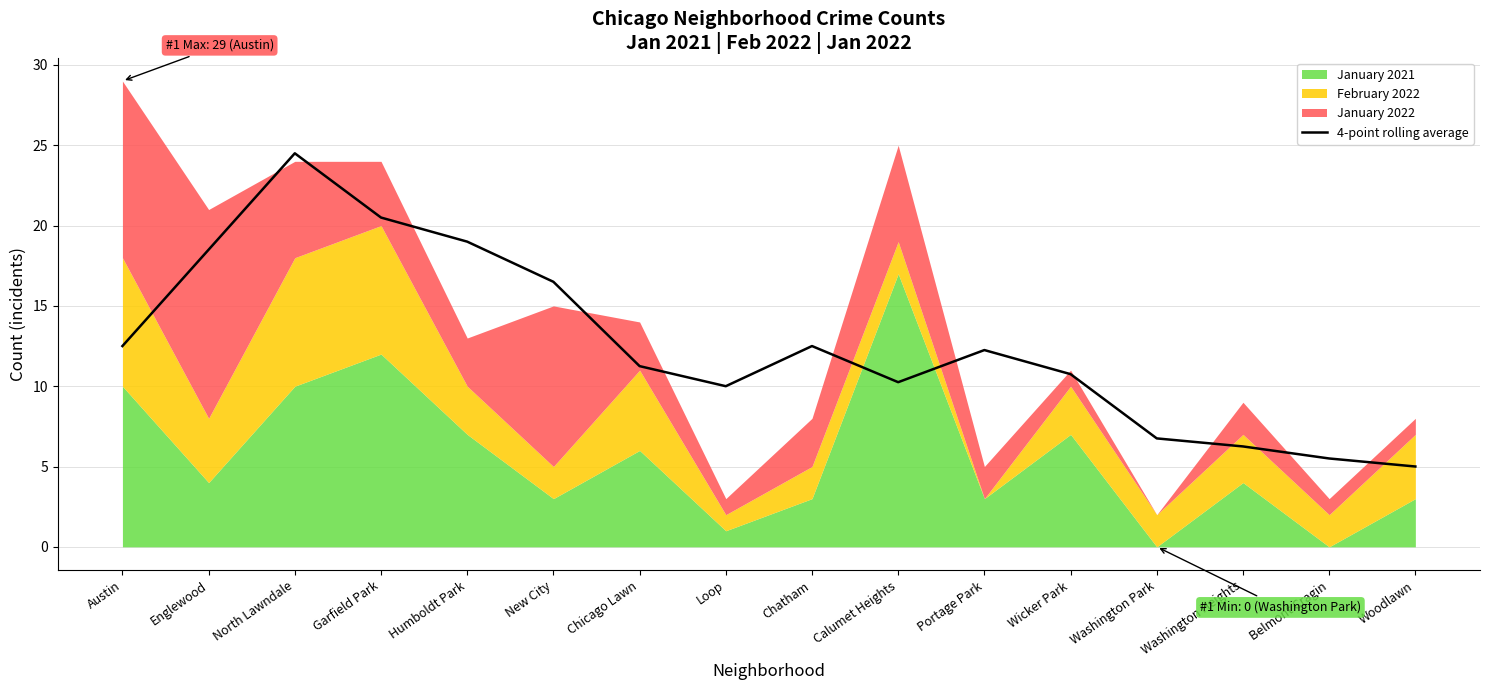

What is the average value?

12.6